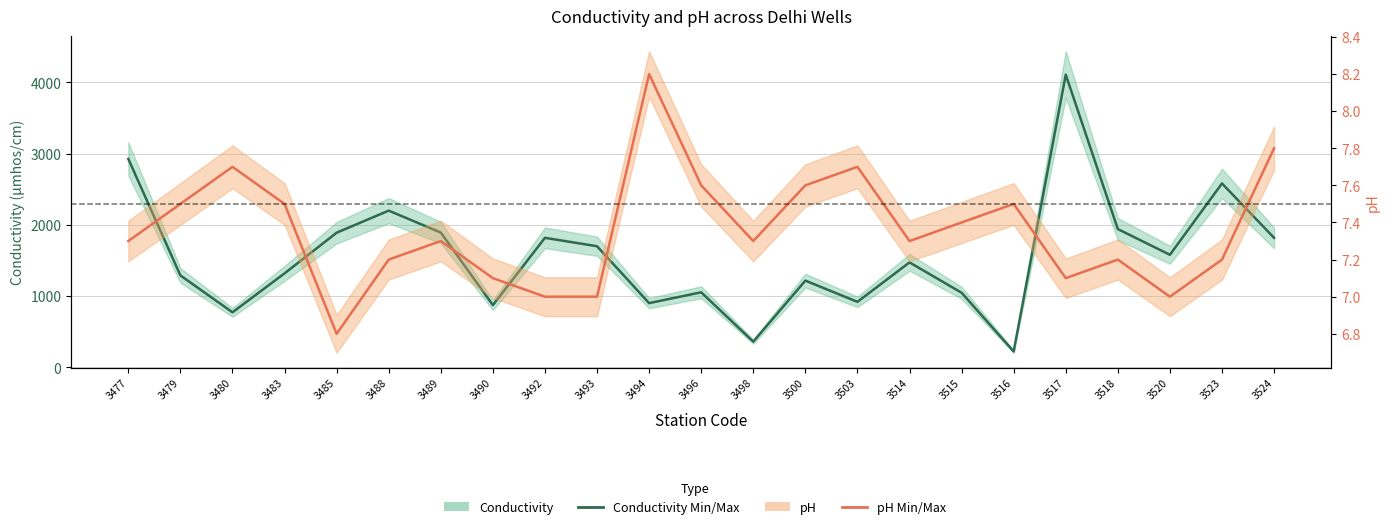

The value of Conductivity Min at 3518 is 1941.0. True or false?

True